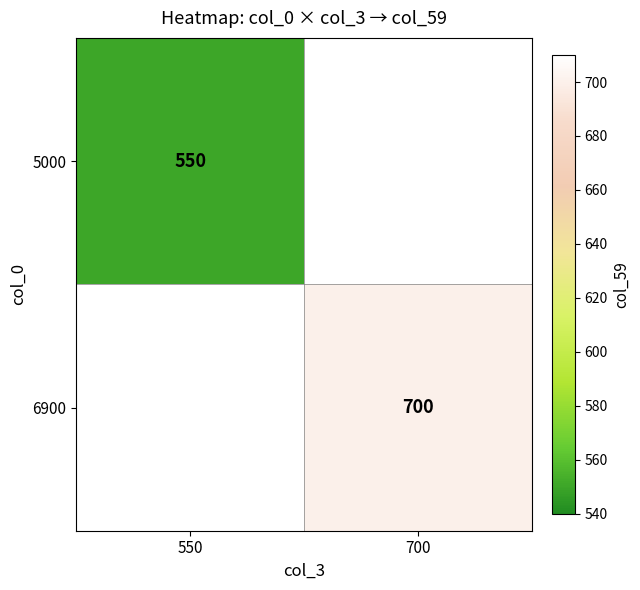

The value of 5000 at 550 is 550. True or false?

True